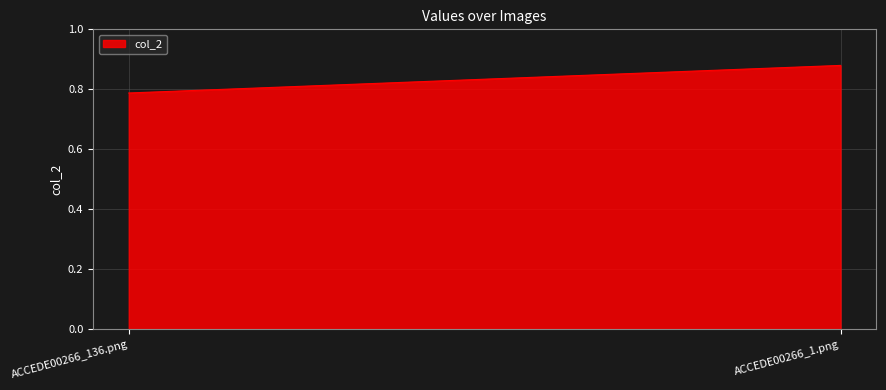

List the labels in order of value, smallest first.

ACCEDE00266_136.png, ACCEDE00266_1.png